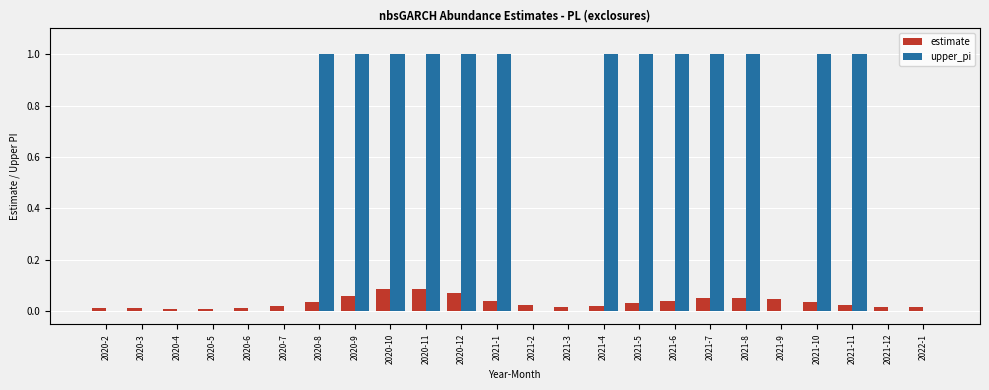

The upper_pi series shows 1.6 at 2020-12. True or false?

False